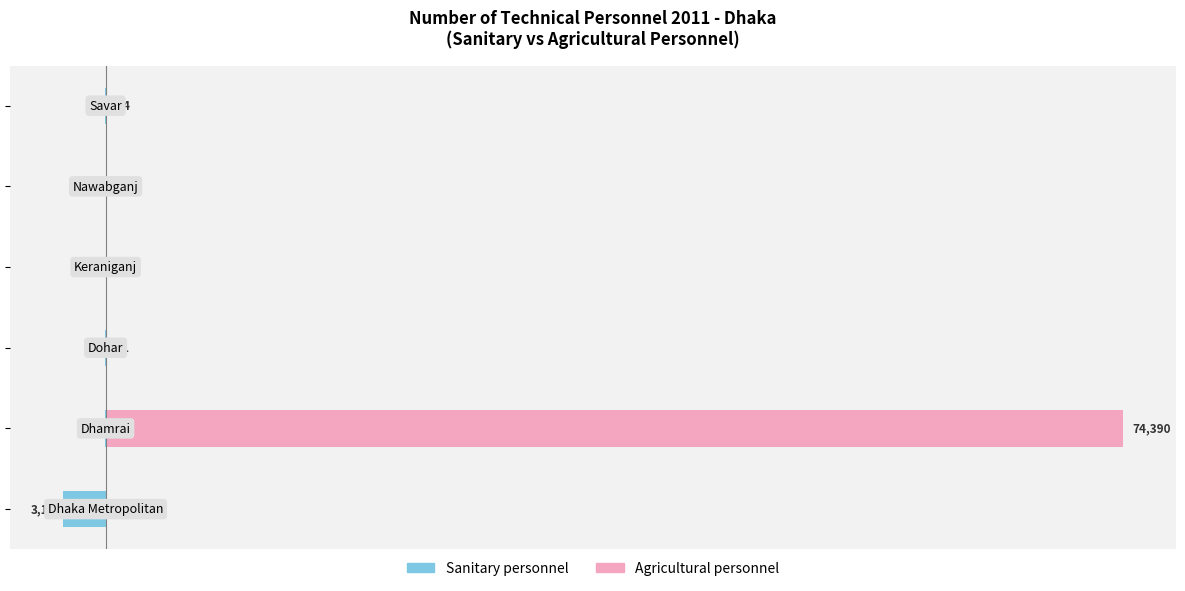

Rank the series at 4 from lowest to highest value.

Sanitary personnel, Agricultural personnel